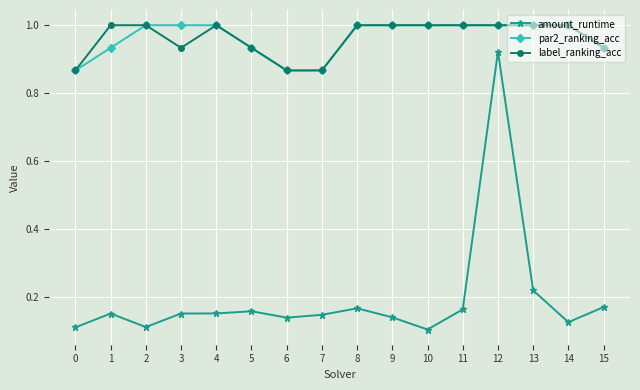

How many values in the label_ranking_acc series are below 1?

6